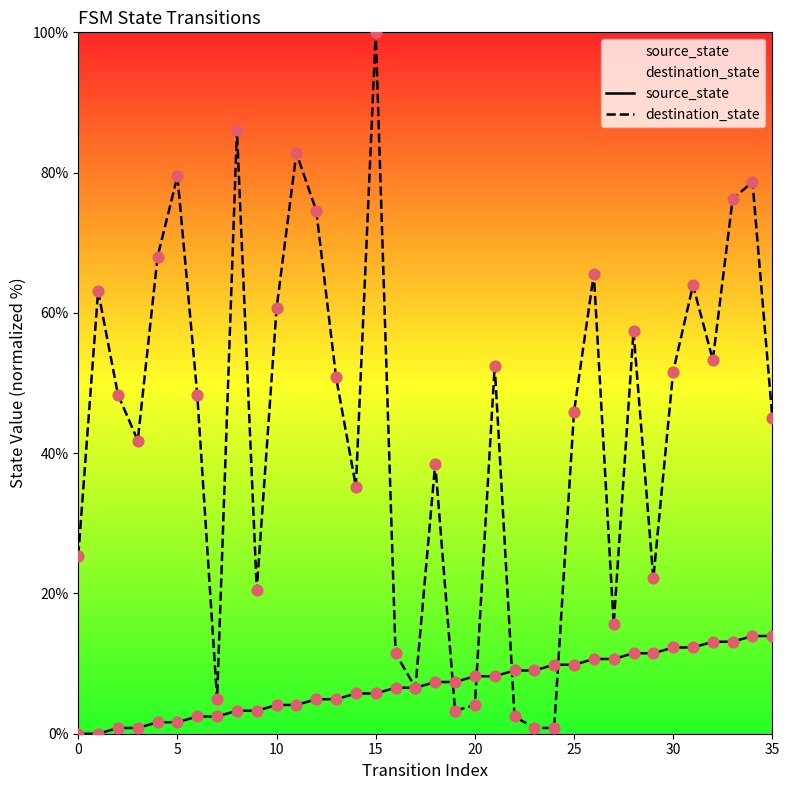

Which series has the largest Y range (max minus min)?

destination_state